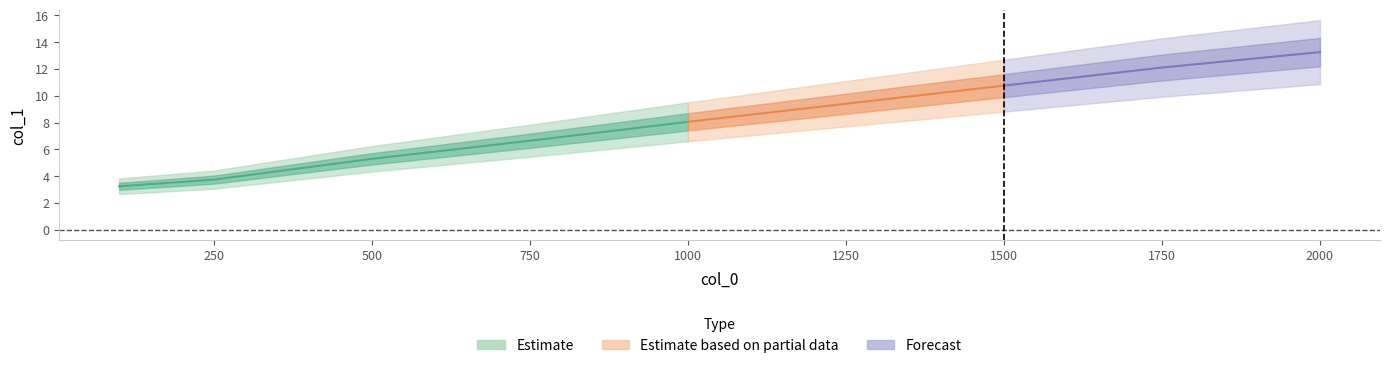

Reading right to left, list all the values displayed in this chart.

13.3	12.1	10.8	9.4	8.1	6.7	5.3	3.8	3.2